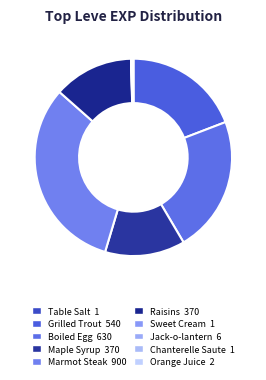

What is the smallest slice in the pie chart?

Table Salt